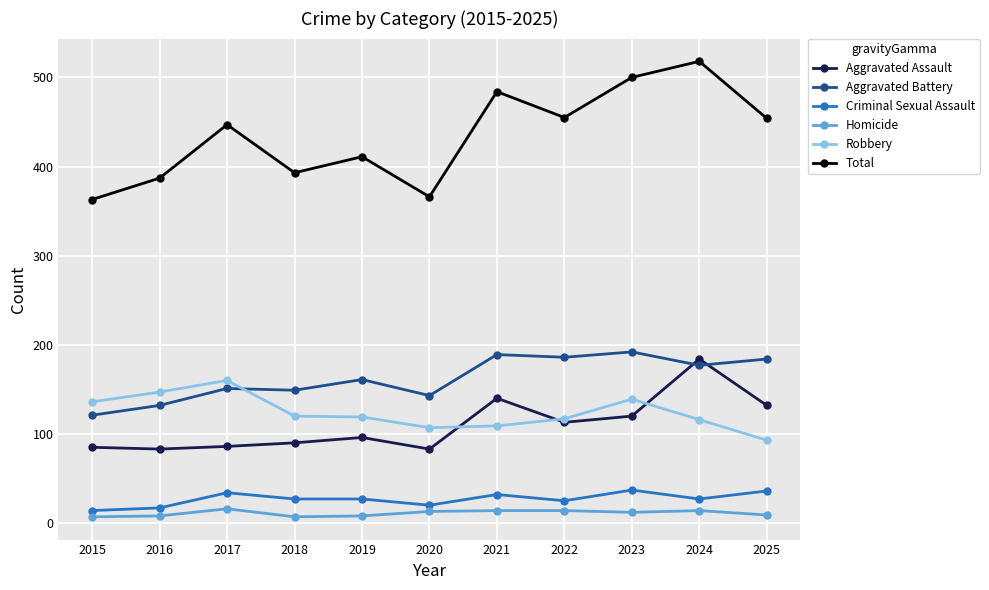

What is the minimum value for Criminal Sexual Assault?

14